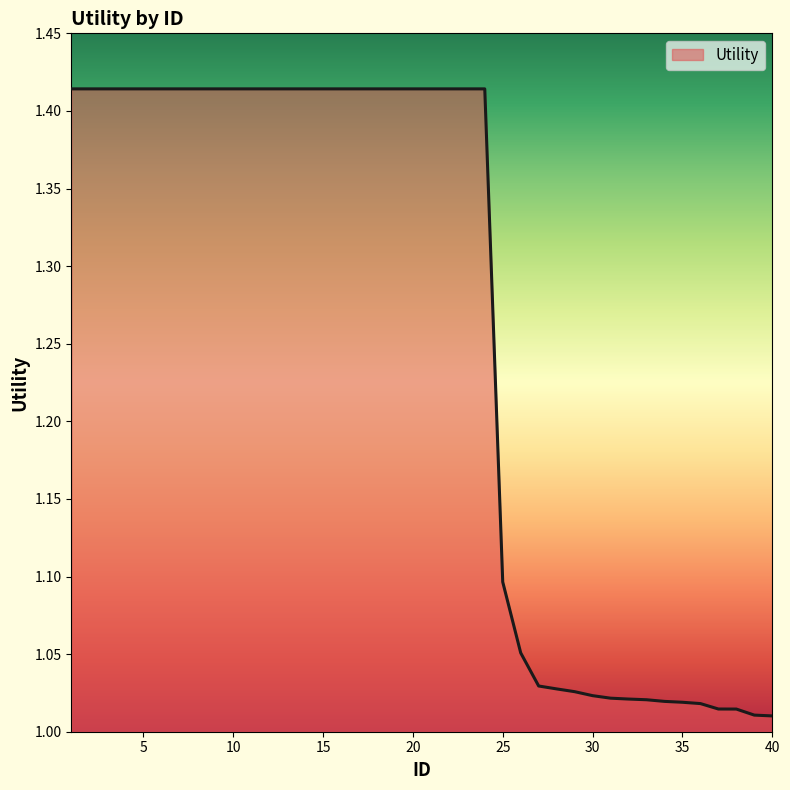

What is the difference between the maximum and minimum values?

0.4